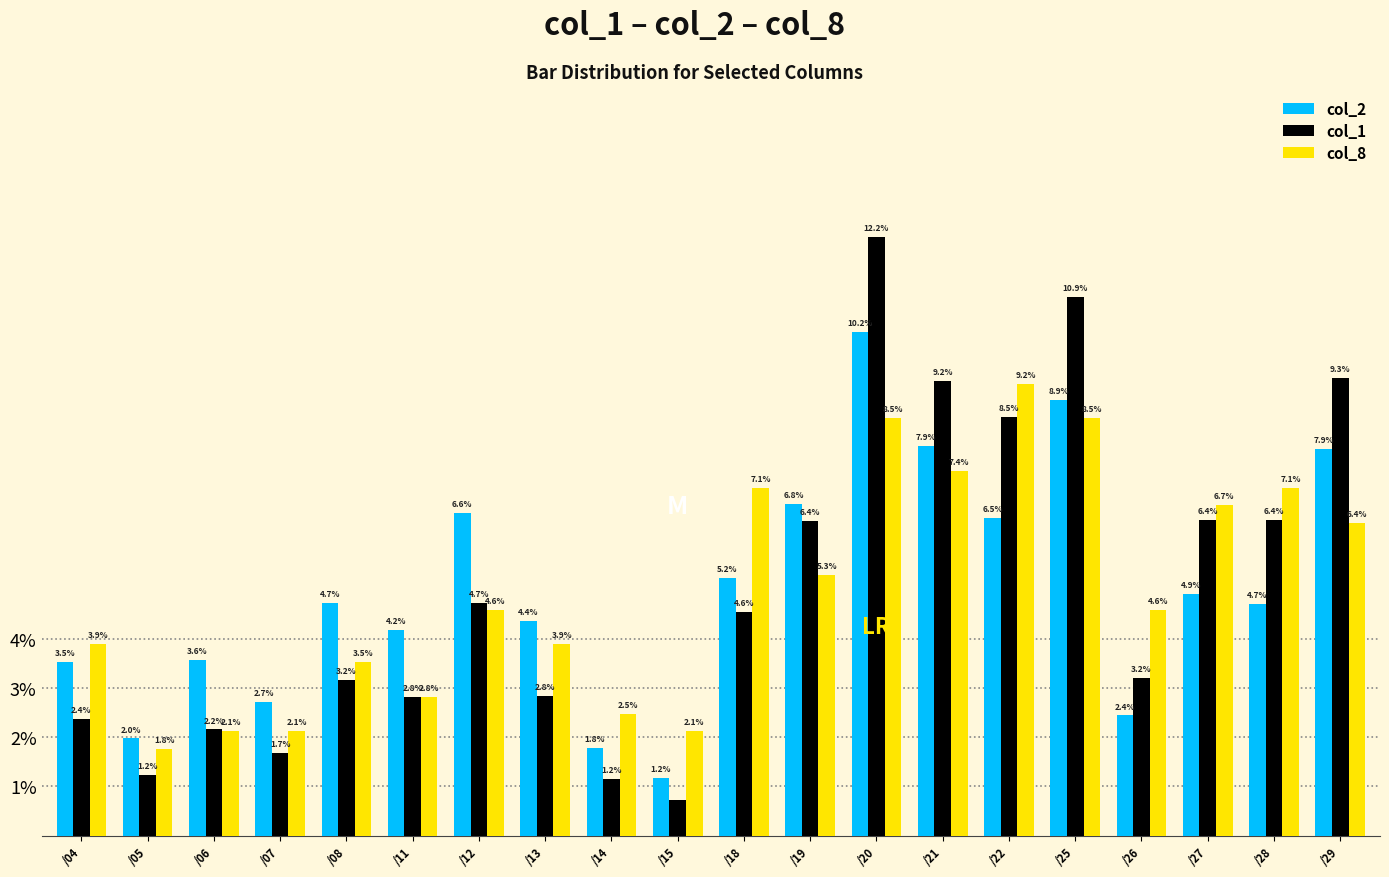

Reading left to right, transcribe all the data shown in this chart.

col_2: 0.0	0.0	0.0	0.0	0.0	0.0	0.1	0.0	0.0	0.0	0.1	0.1	0.1	0.1	0.1	0.1	0.0	0.0	0.0	0.1
col_1: 0.0	0.0	0.0	0.0	0.0	0.0	0.0	0.0	0.0	0.0	0.0	0.1	0.1	0.1	0.1	0.1	0.0	0.1	0.1	0.1
col_8: 0.0	0.0	0.0	0.0	0.0	0.0	0.0	0.0	0.0	0.0	0.1	0.1	0.1	0.1	0.1	0.1	0.0	0.1	0.1	0.1